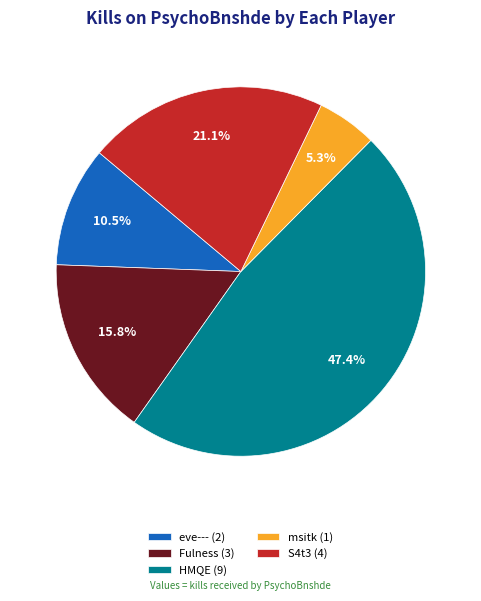

Approximately how many times larger is the value at HMQE (9) compared to S4t3 (4)?

2.2